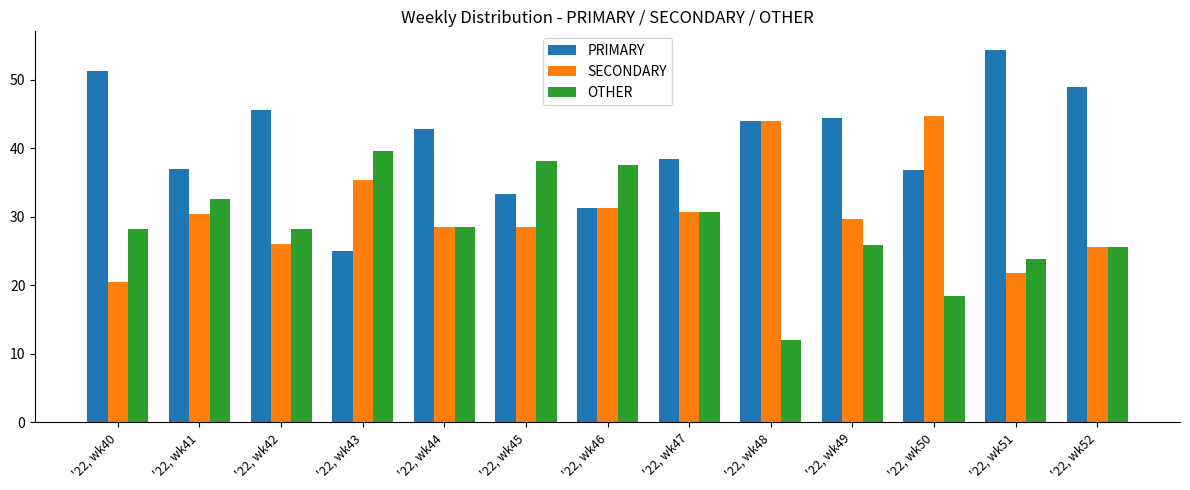

At which label is PRIMARY closest to 39?

'22, wk47